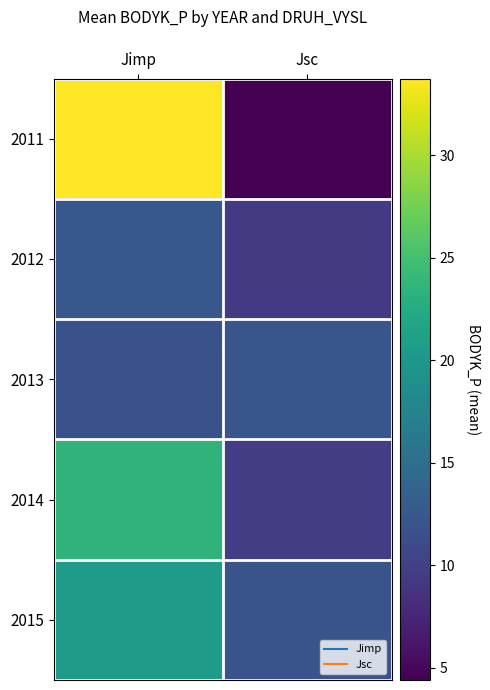

What is the smallest value displayed?

4.4